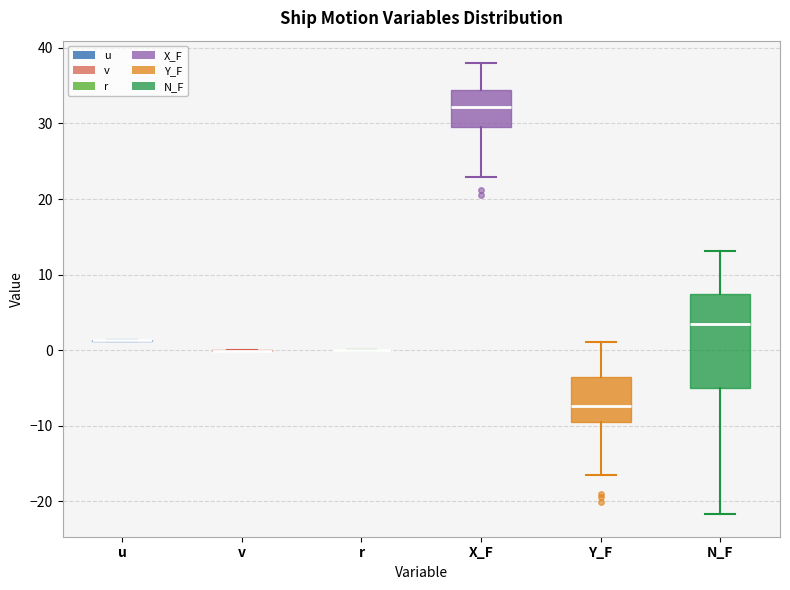

Comparing the boxes themselves (not the whiskers), which one is the tallest?

N_F